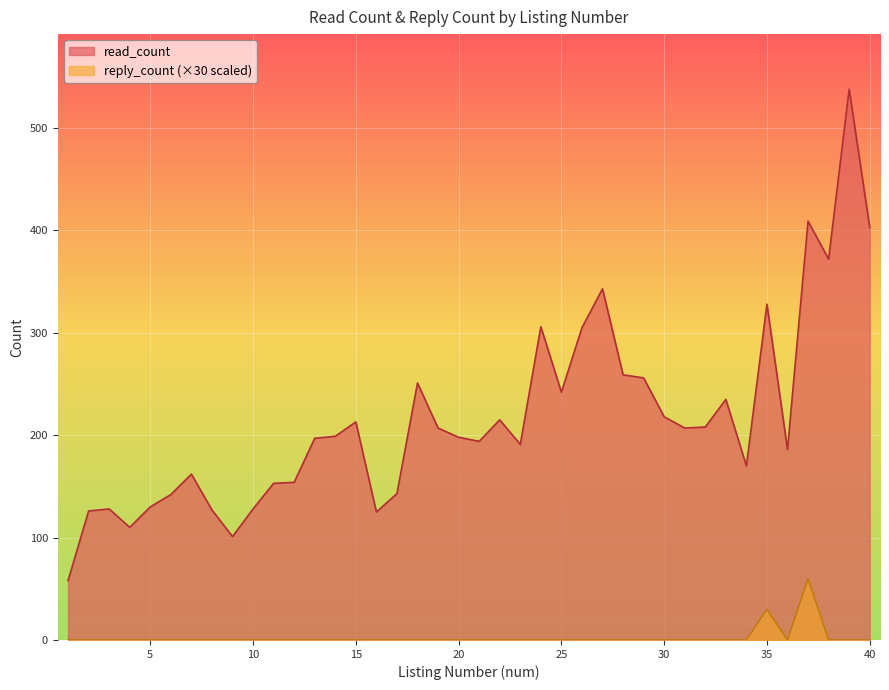

How many values in reply_count are above zero?

2